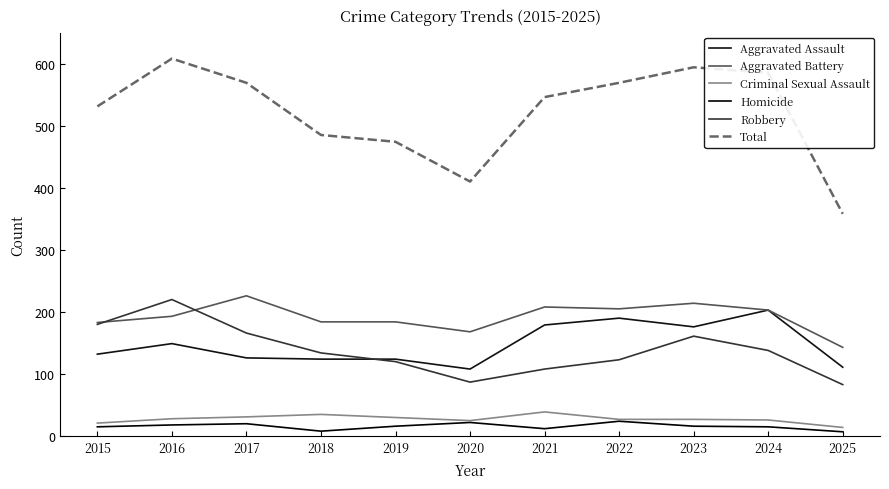

Reading left to right, what are all the values shown in this chart?

Aggravated Assault: 2015=132	2016=149	2017=126	2018=124	2019=124	2020=108	2021=179	2022=190	2023=176	2024=203	2025=111
Aggravated Battery: 2015=183	2016=193	2017=226	2018=184	2019=184	2020=168	2021=208	2022=205	2023=214	2024=203	2025=143
Criminal Sexual Assault: 2015=21	2016=28	2017=31	2018=35	2019=30	2020=25	2021=39	2022=27	2023=27	2024=26	2025=14
Homicide: 2015=15	2016=18	2017=20	2018=8	2019=16	2020=22	2021=12	2022=24	2023=16	2024=15	2025=7
Robbery: 2015=180	2016=220	2017=166	2018=134	2019=120	2020=87	2021=108	2022=123	2023=161	2024=138	2025=83
Total: 2015=531	2016=608	2017=569	2018=485	2019=474	2020=410	2021=546	2022=569	2023=594	2024=585	2025=358